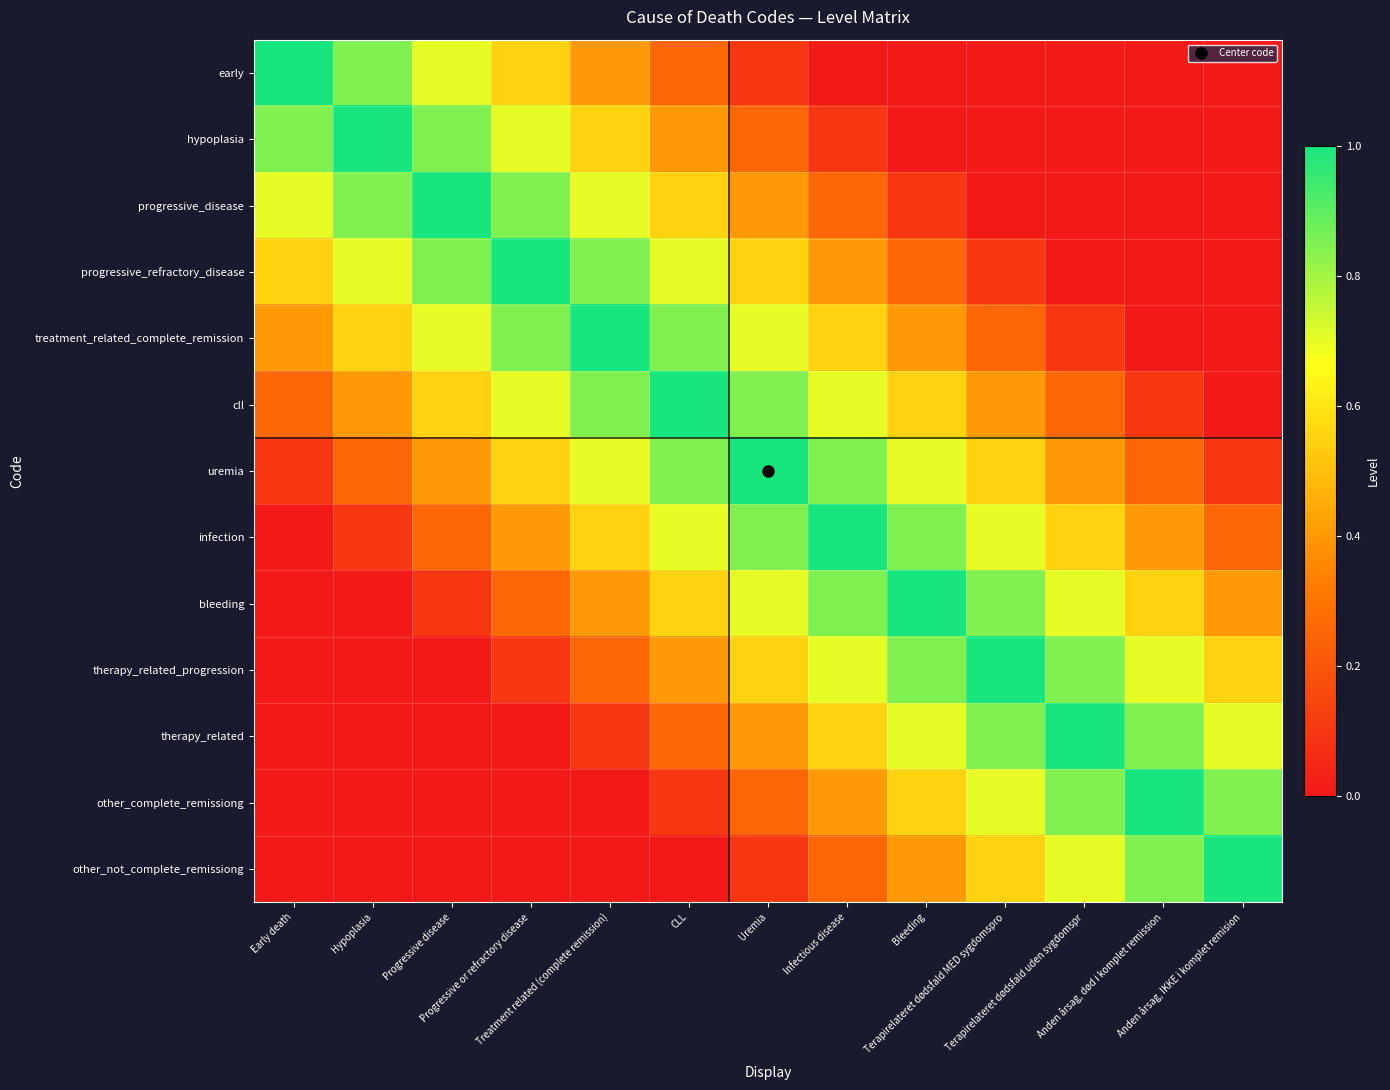

How many distinct data groups are displayed?

13